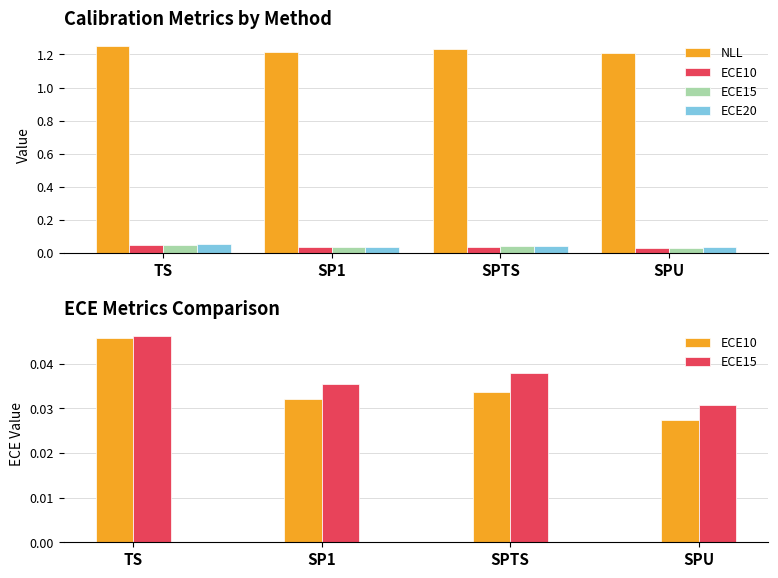

Are the bars horizontal?

No